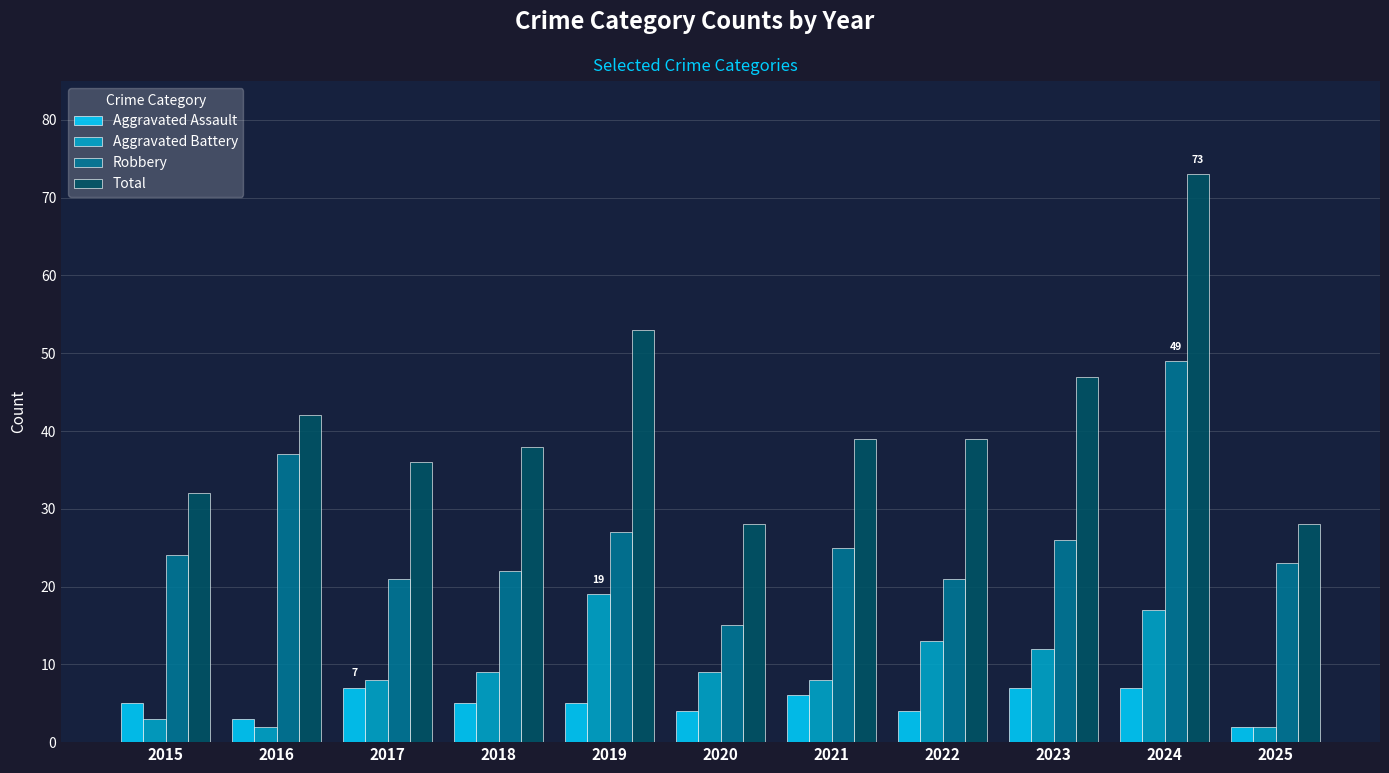

Read the Aggravated Assault value at 2018.

5